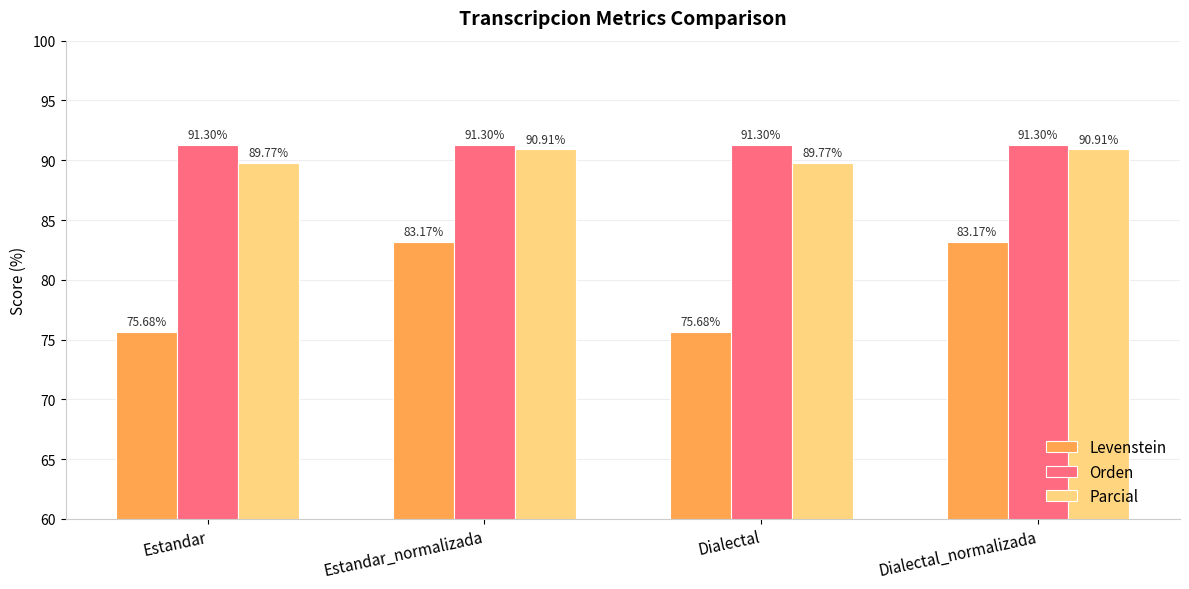

Which series has the widest spread of values?

Levenstein